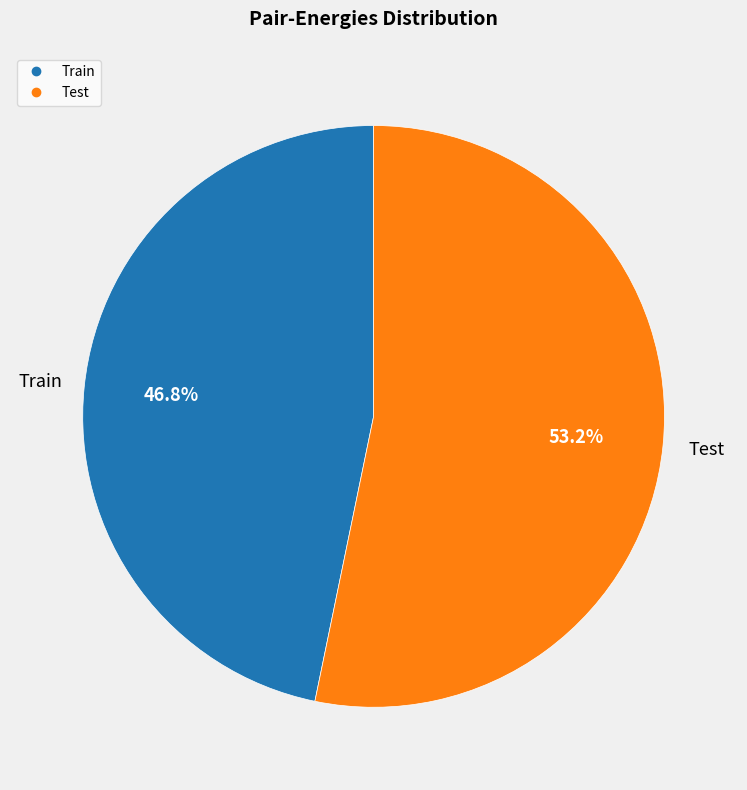

How many segments does this pie chart have?

2